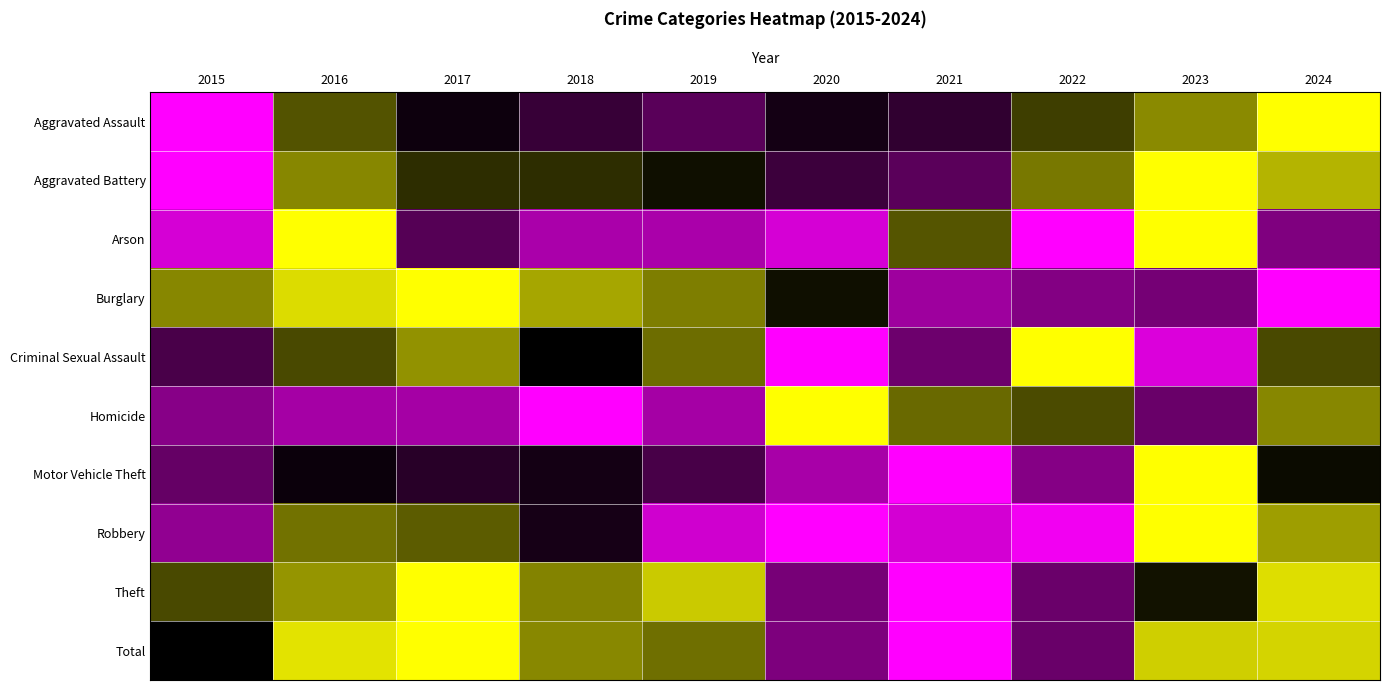

What is the difference between the highest and lowest values at 2024?

1.0